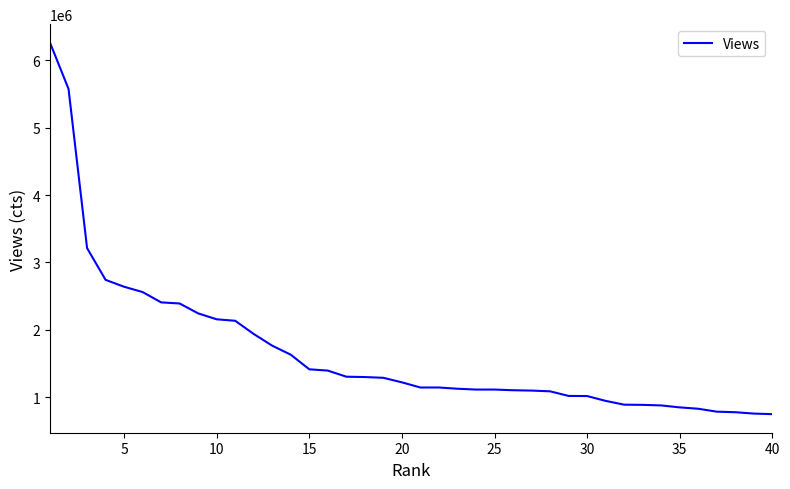

What is the difference between the maximum and minimum values?

5506995